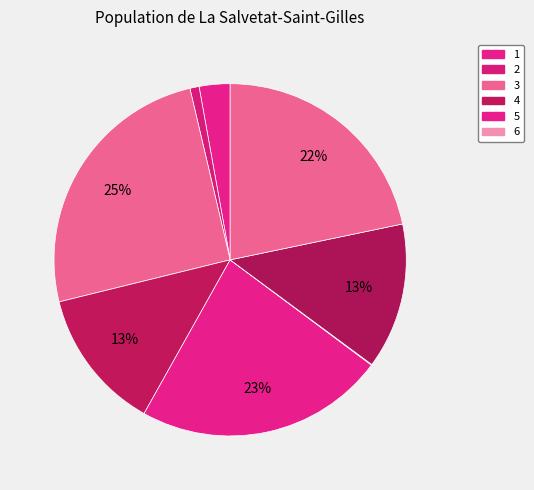

Is there any slice that represents more than half of the pie?

No